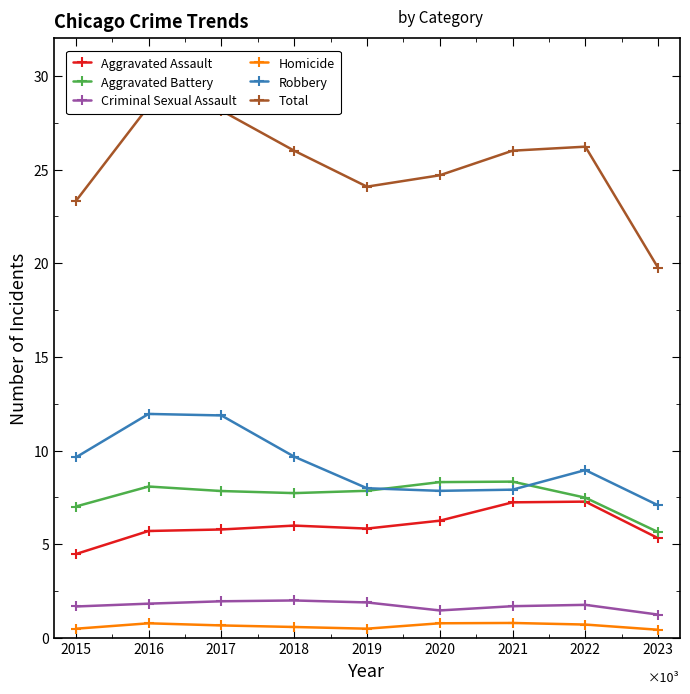

What is the sum of the Aggravated Battery values at 2015 and 2017?

14863